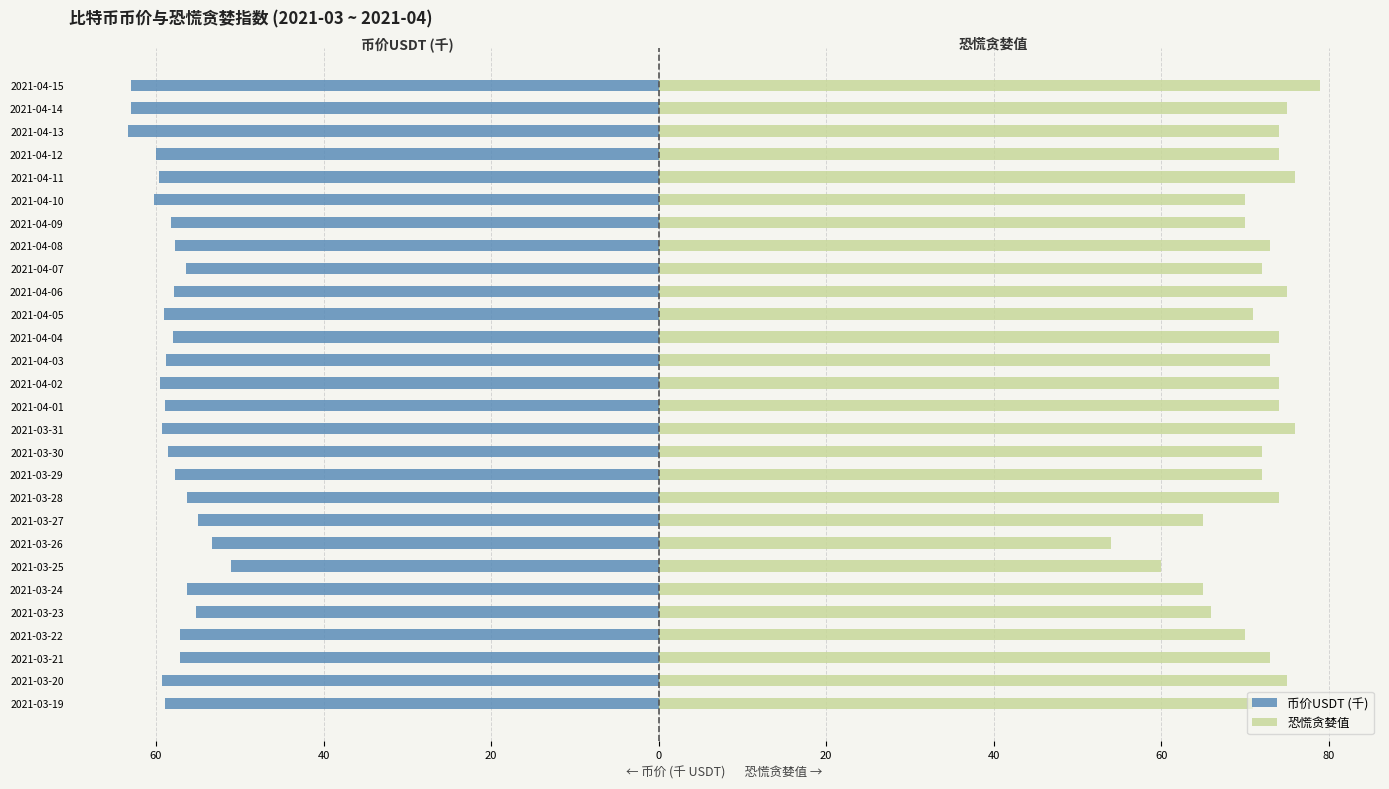

What is the value of the 恐慌贪婪值 bar at the 11th from the left?

72.0